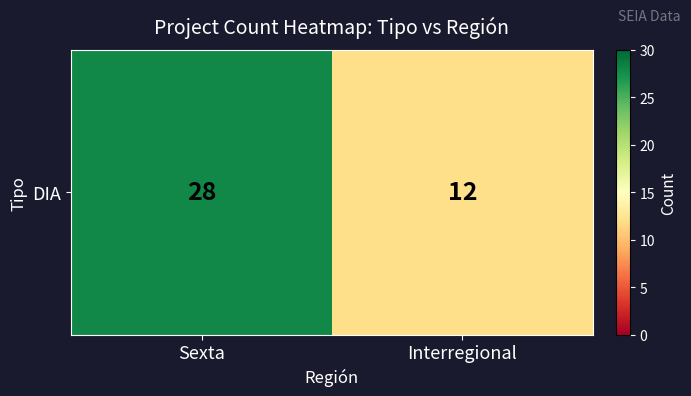

Rank the categories by value from lowest to highest.

Interregional, Sexta